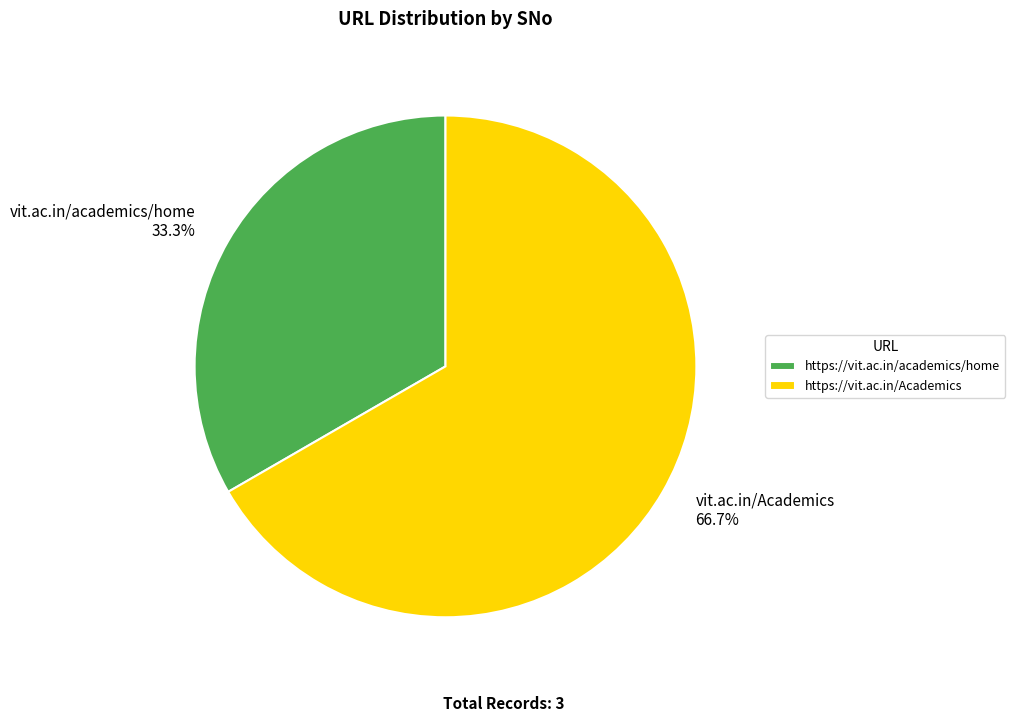

Is there any slice that represents more than half of the pie?

Yes